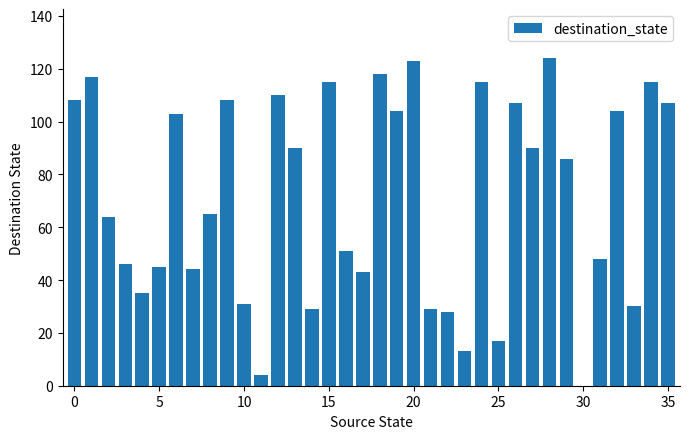

What is the maximum value shown in the chart?

124